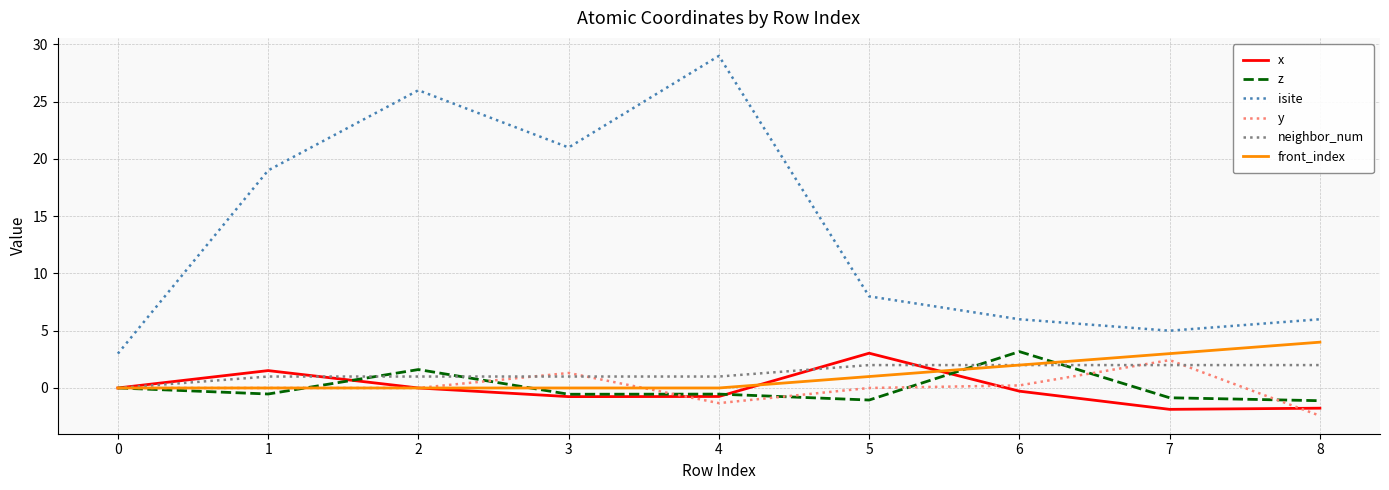

Which series has the largest total across all categories?

isite